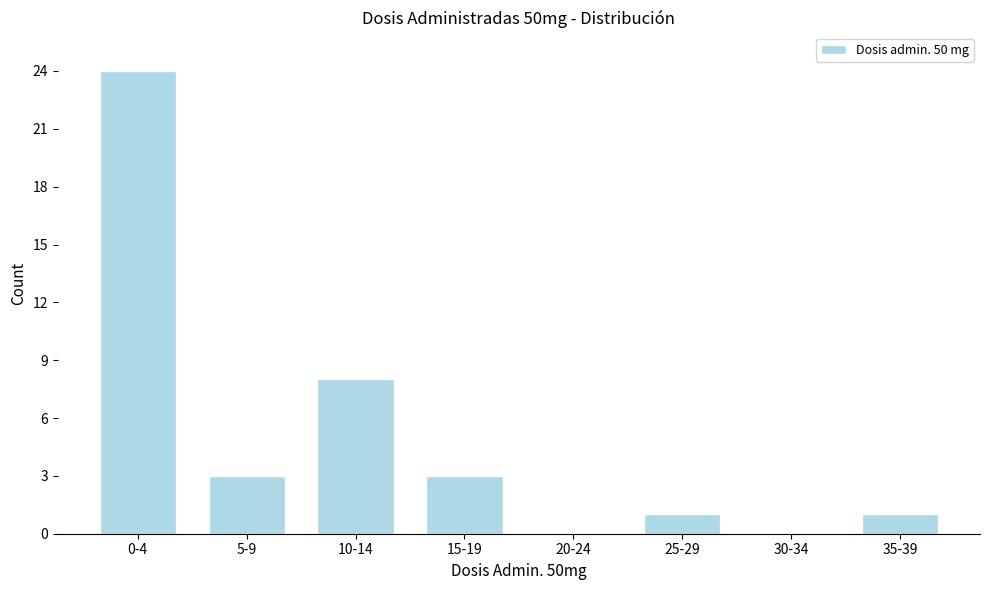

Reading left to right, what are all the values shown in this chart?

0-4=24	5-9=3	10-14=8	15-19=3	20-24=0	25-29=1	30-34=0	35-39=1